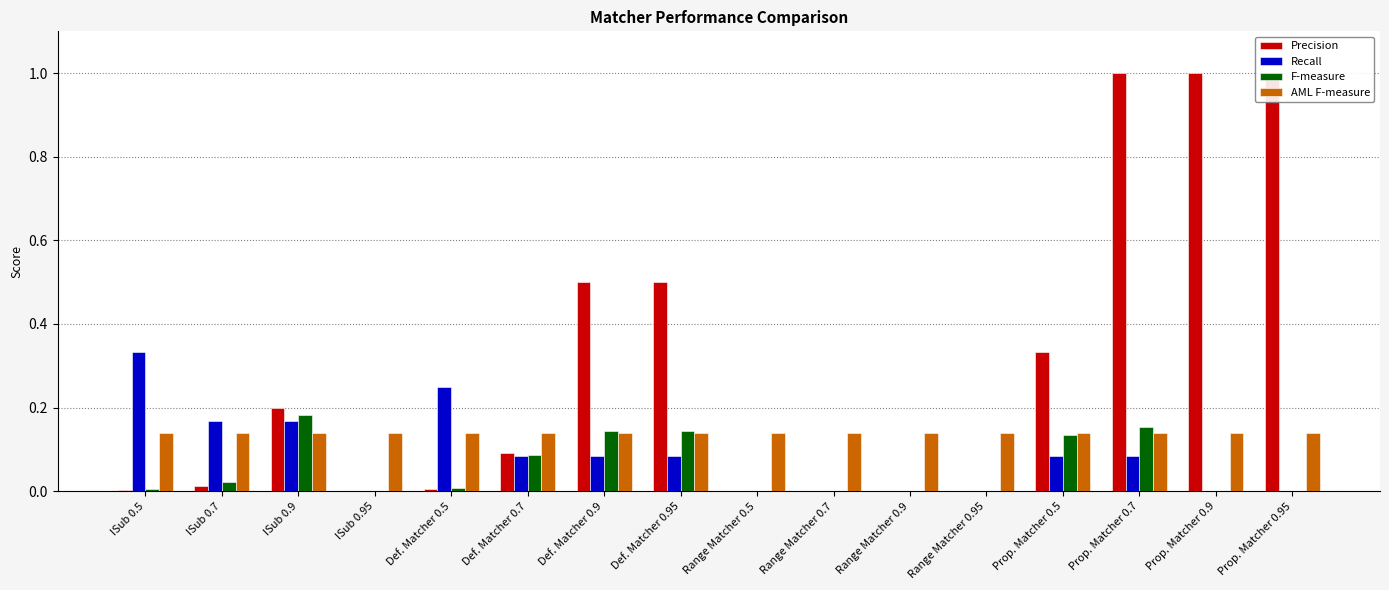

What is the spread (max minus min) of values at Def. Matcher 0.95?

0.4